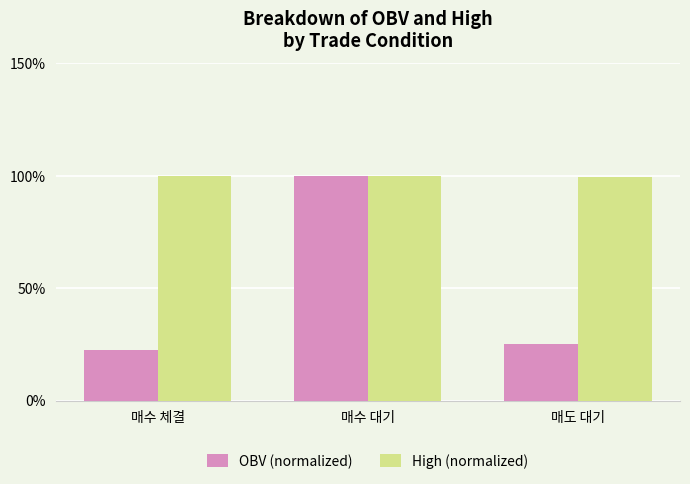

Count the number of data series in this chart.

2